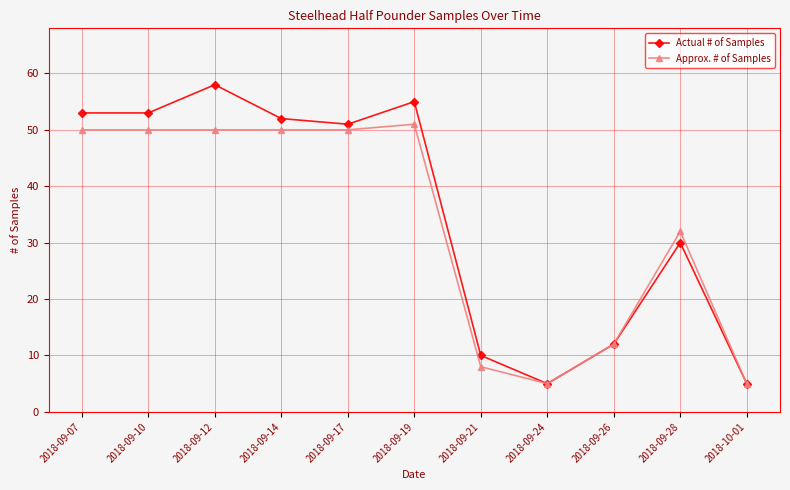

At how many categories does at least one series exceed 24?

7